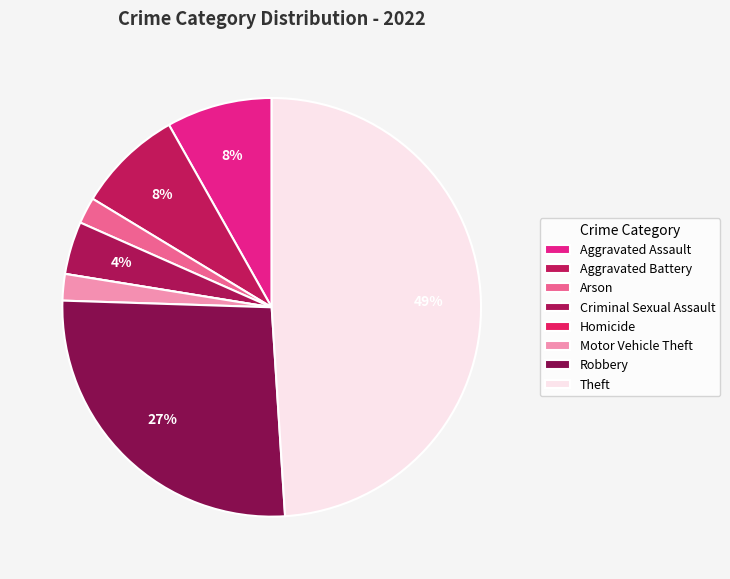

Combined, do Criminal Sexual Assault and Arson account for over 50%?

No